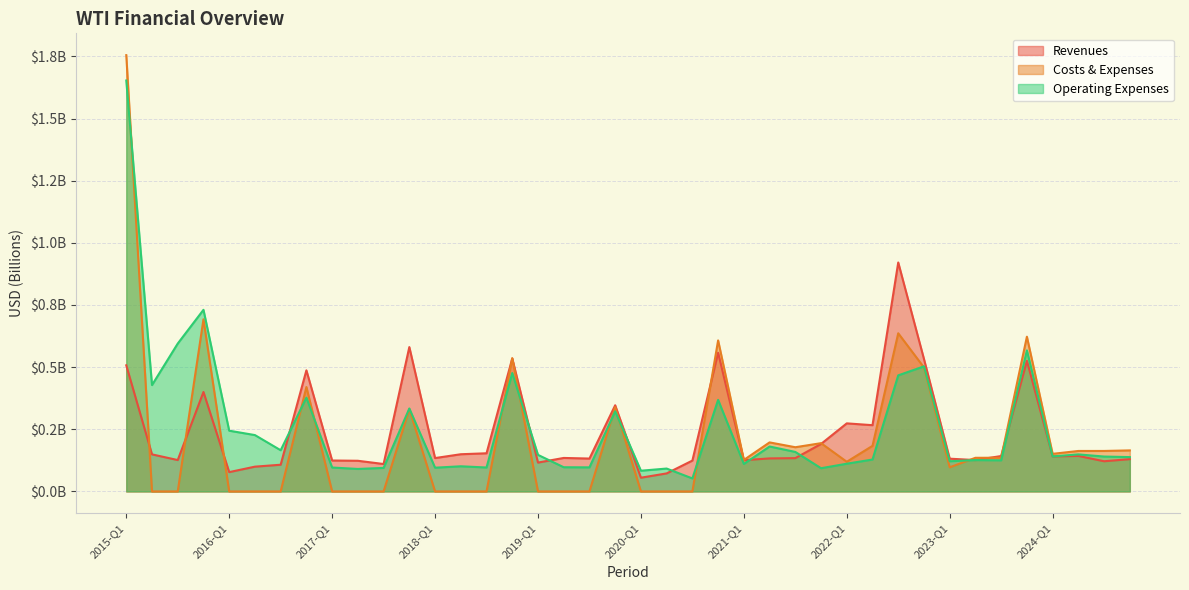

Between which two adjacent categories do Operating Expenses and Revenues first intersect?

2016-Q3 and 2016-FY